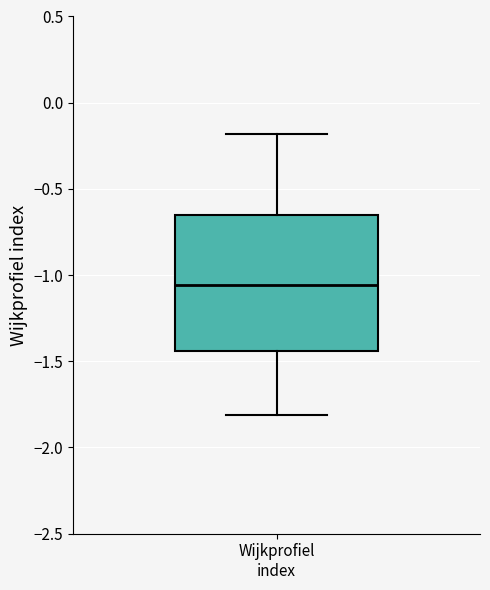

Transcribe this box plot: give where the median line is, the range the box spans, and where the two whiskers end, as read against the y-axis. The values are not printed on the chart, so give them approximately, as read against the axis.

median -1.05, box -1.45 to -0.65, whiskers -1.80 to -0.20